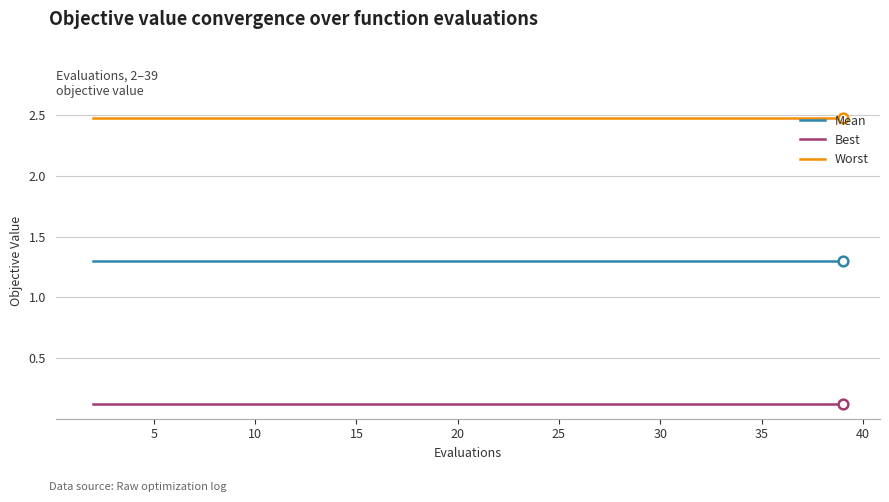

Which series has the largest total across all categories?

Worst